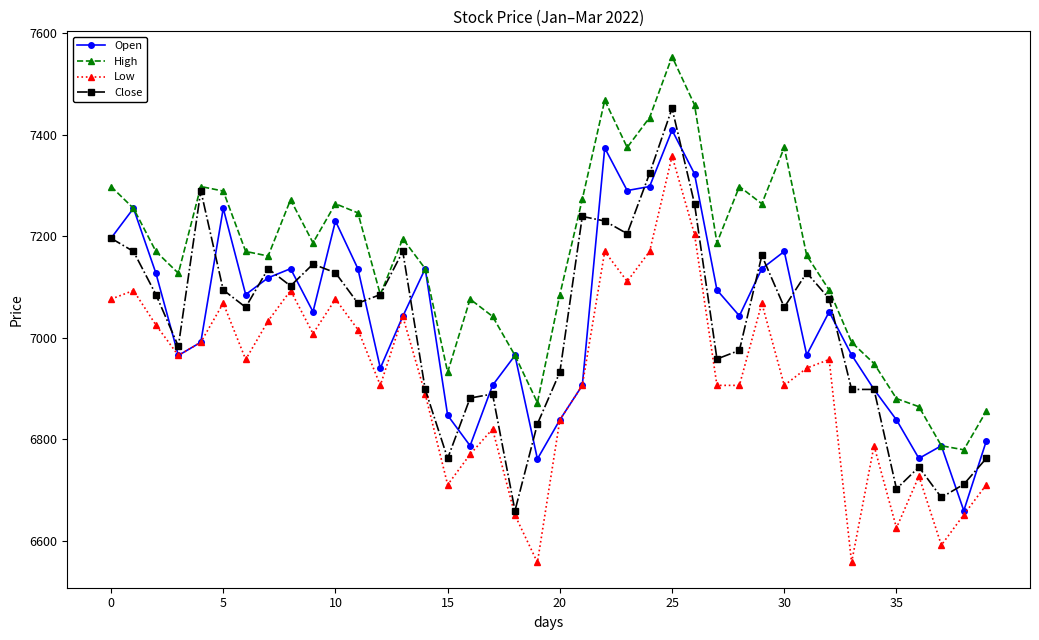

What is the value of the Close point at the 7th from the left?

7060